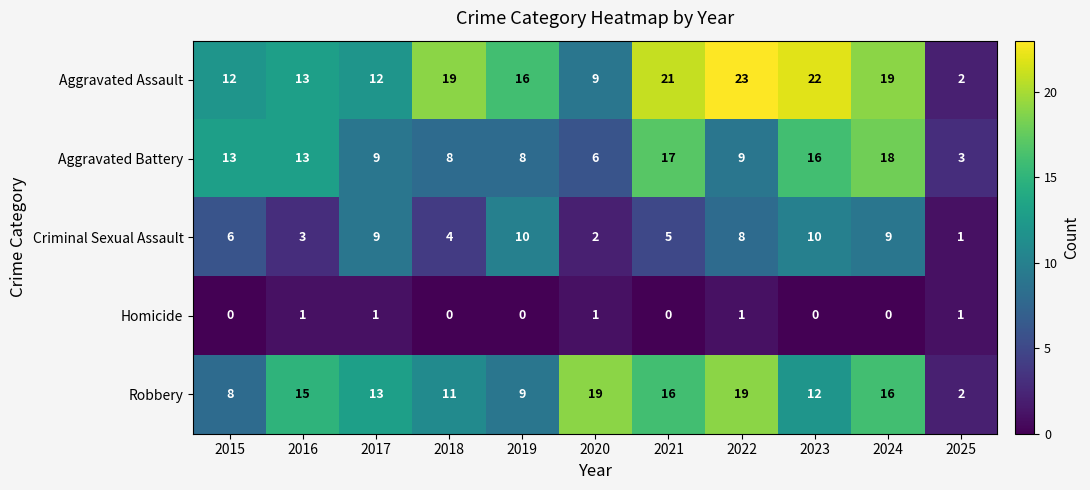

What is the maximum value shown in the chart?

23